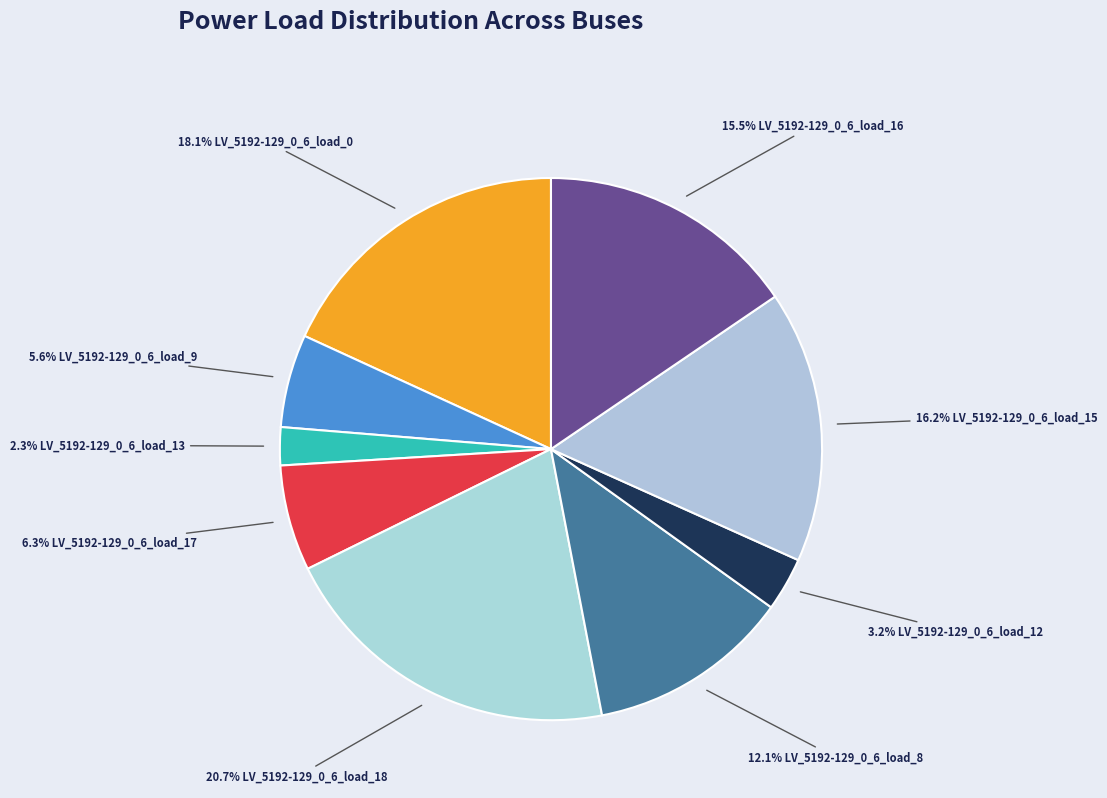

How many segments does this pie chart have?

9